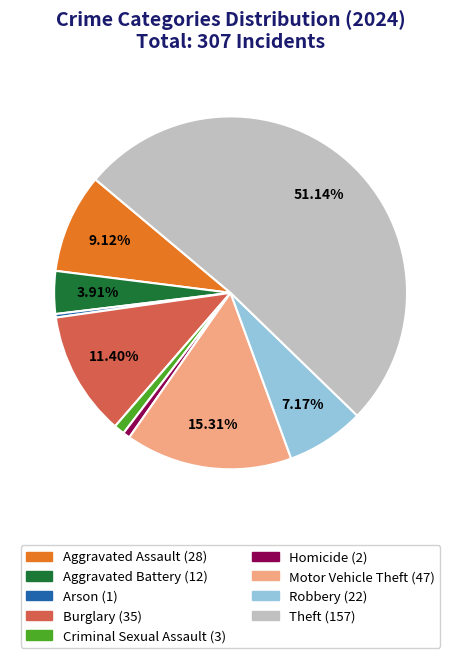

Which category has the biggest portion of the pie?

Theft